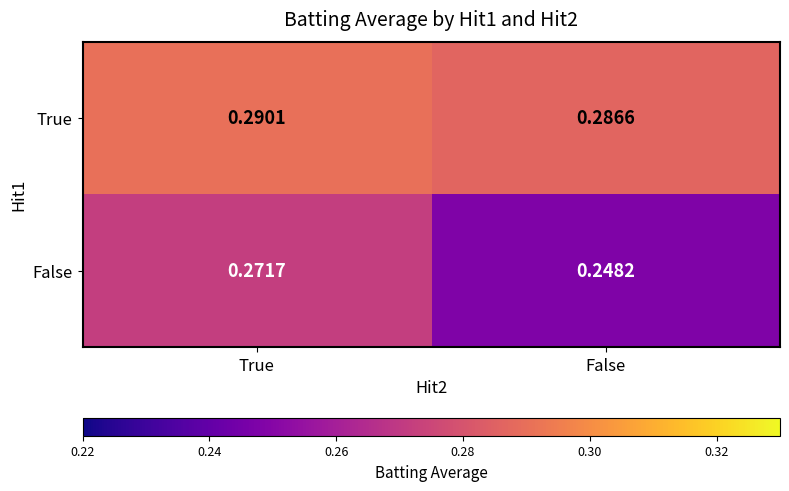

Which series has the largest total across all categories?

True